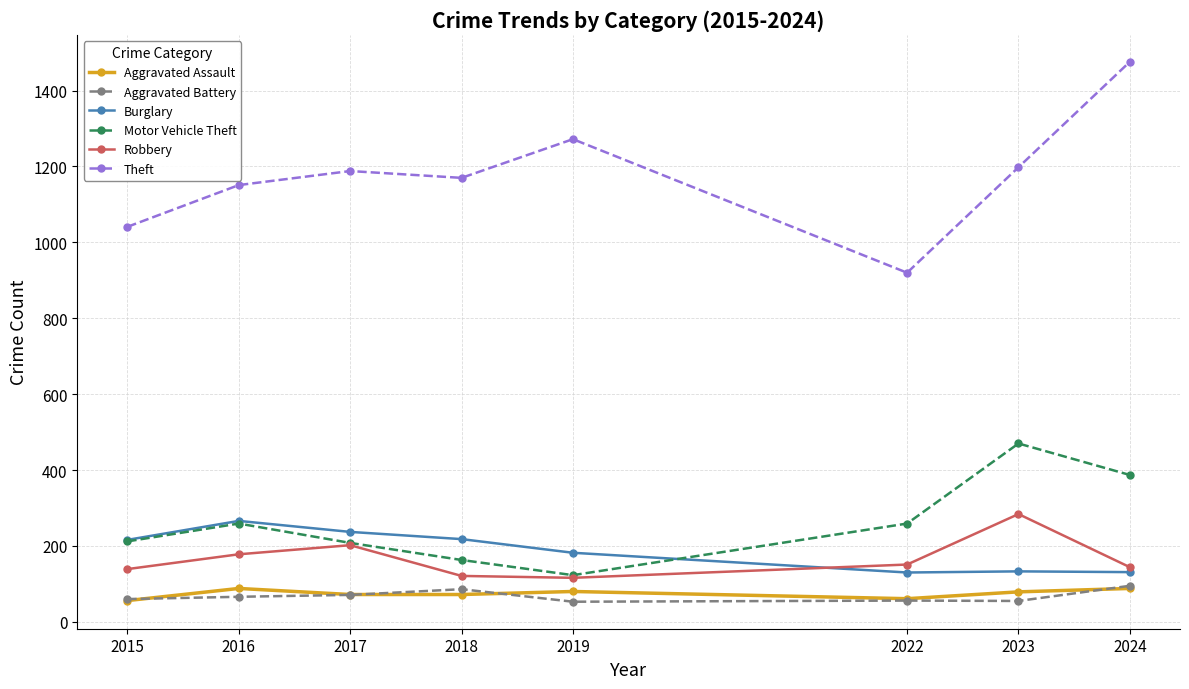

Is the value of Motor Vehicle Theft at 2019 greater than the value of Theft at 2019?

No